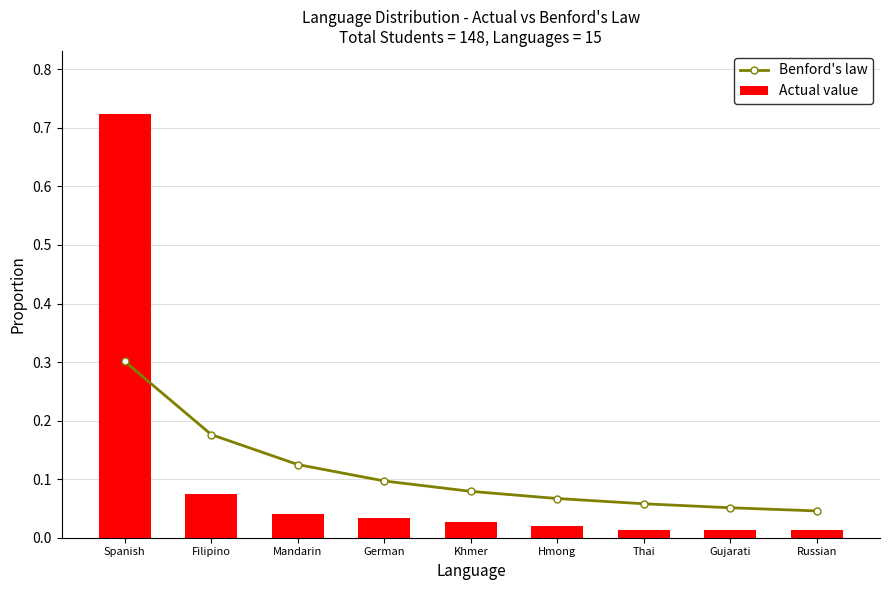

What is the label of the 7th bar from the right?

Mandarin